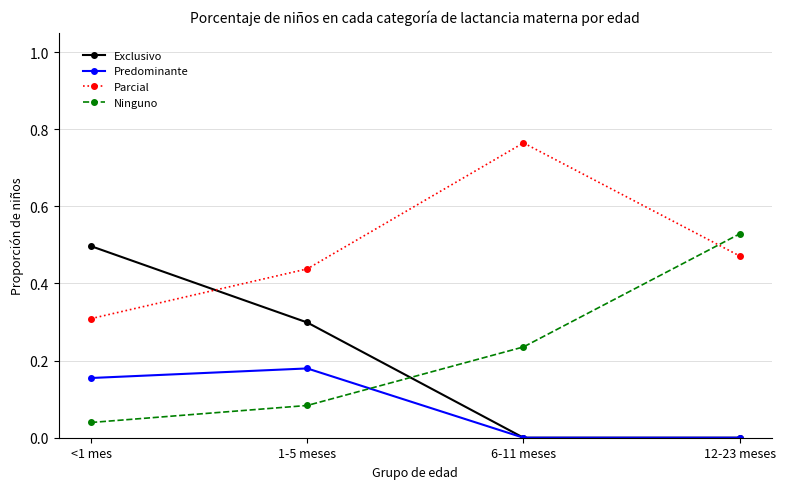

Which series ends up on top after the final intersection of Ninguno and Exclusivo?

Ninguno